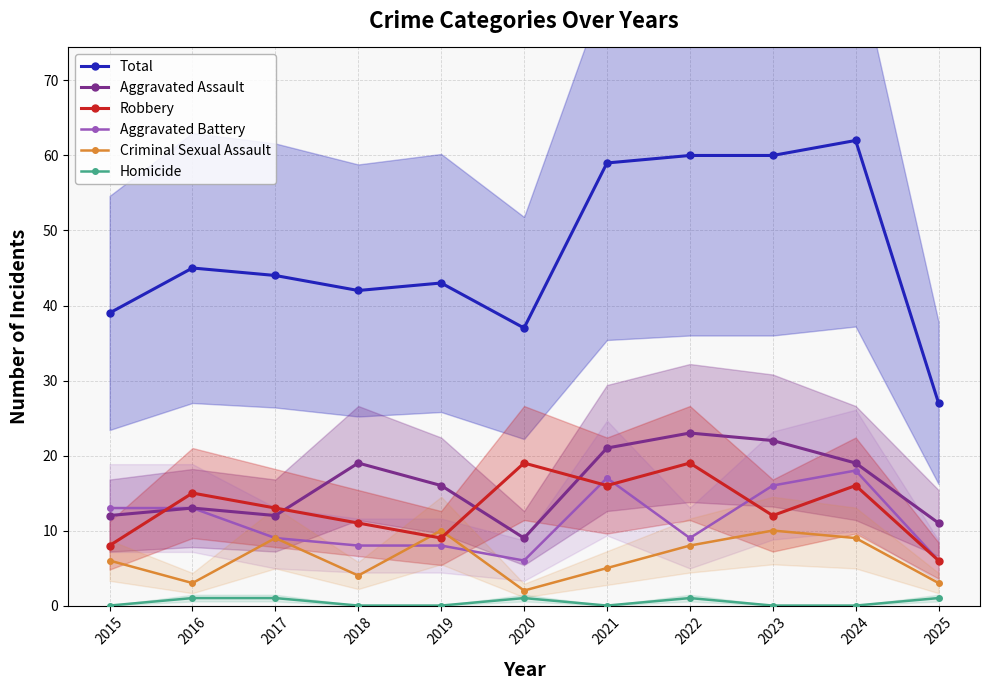

Which series changed the most between 2020 and 2025?

Robbery